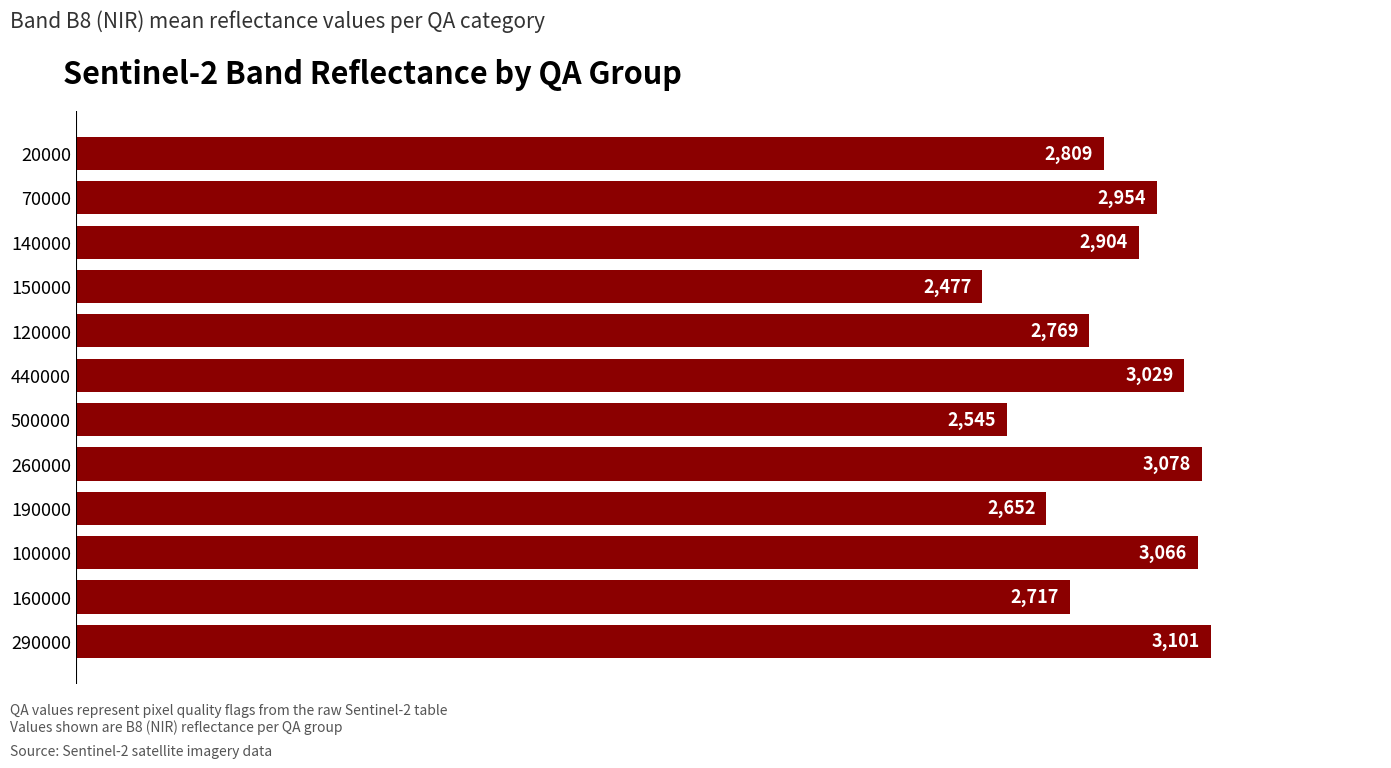

Reading top to bottom, transcribe all the data shown in this chart.

20000=2809	70000=2954	140000=2904	150000=2477	120000=2769	440000=3029	500000=2545	260000=3078	190000=2652	100000=3066	160000=2717	290000=3101